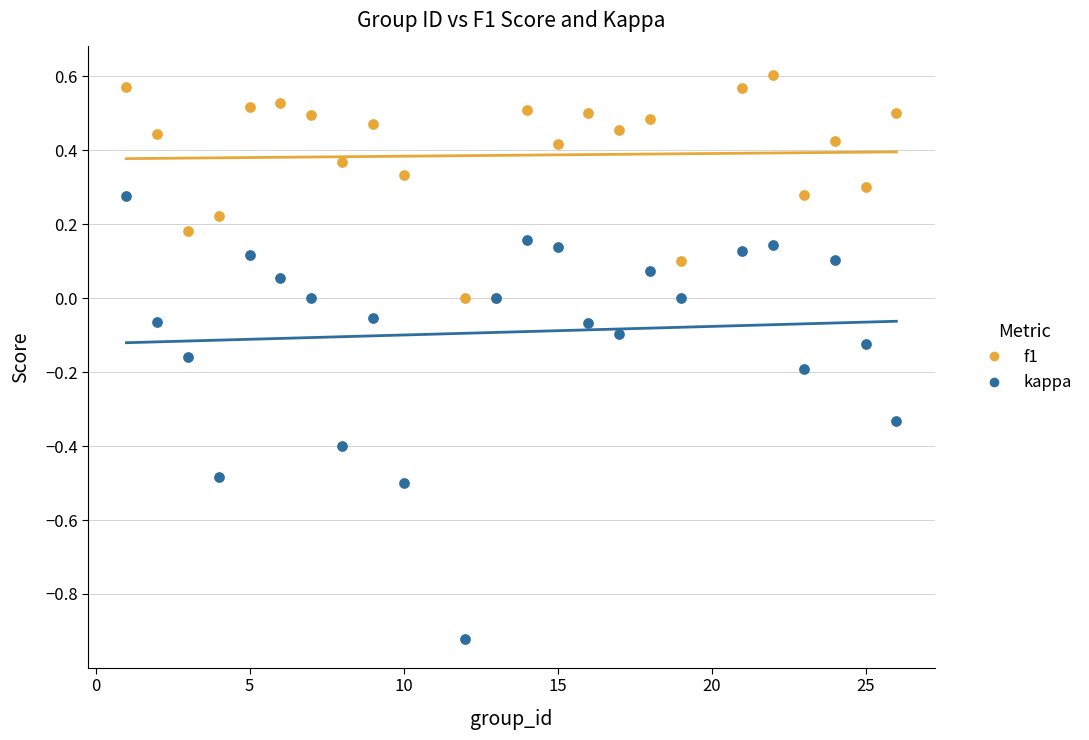

Which series has the widest spread of Y values?

kappa